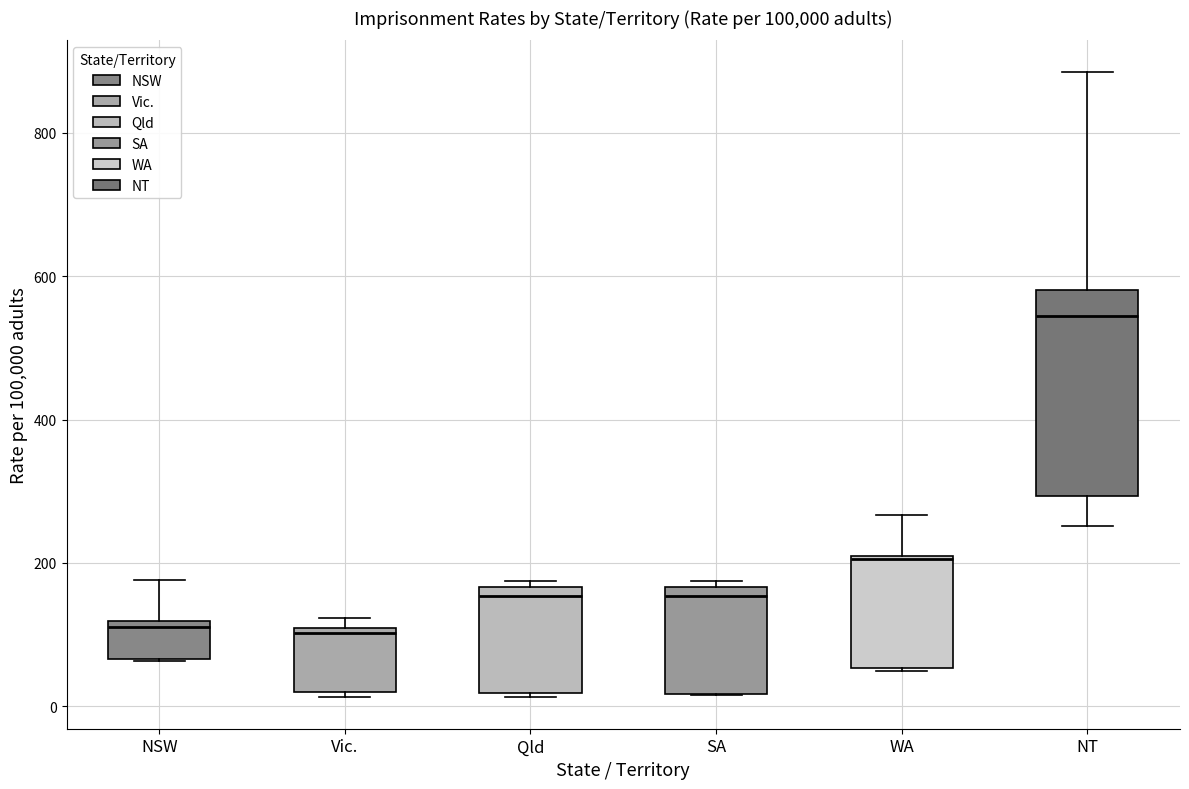

Which box's median line is the highest?

NT